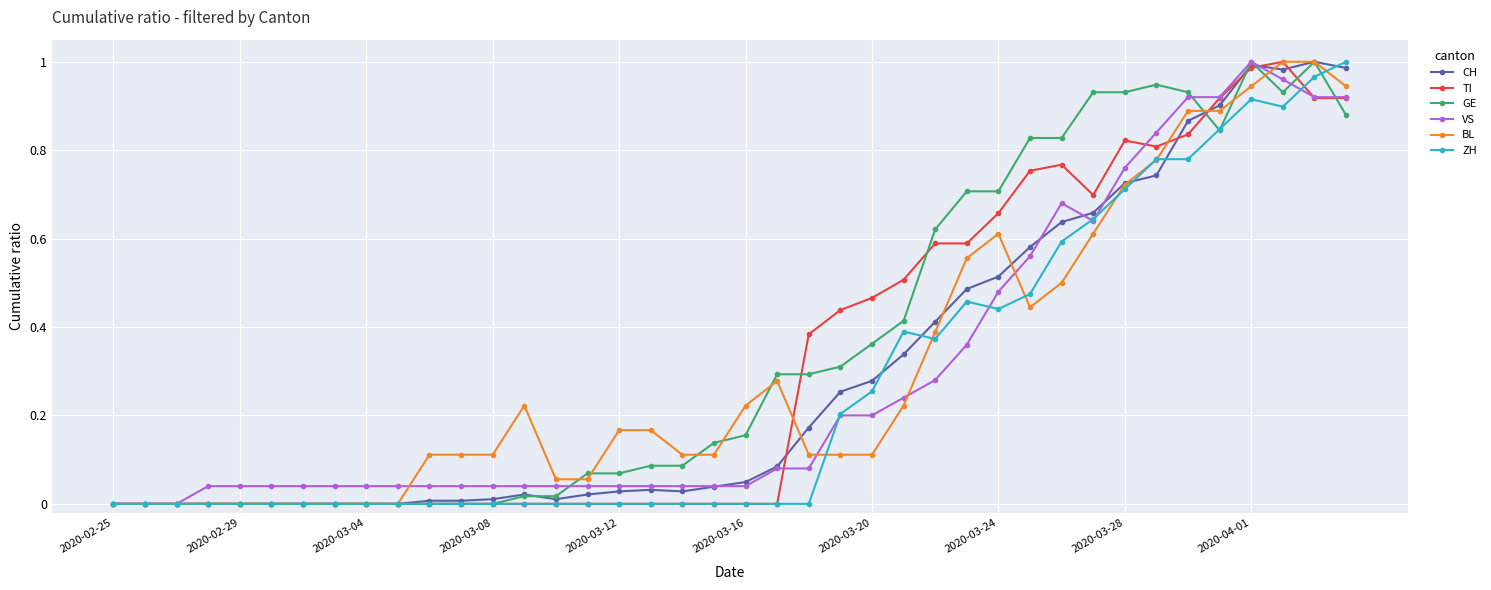

How many distinct data groups are displayed?

6